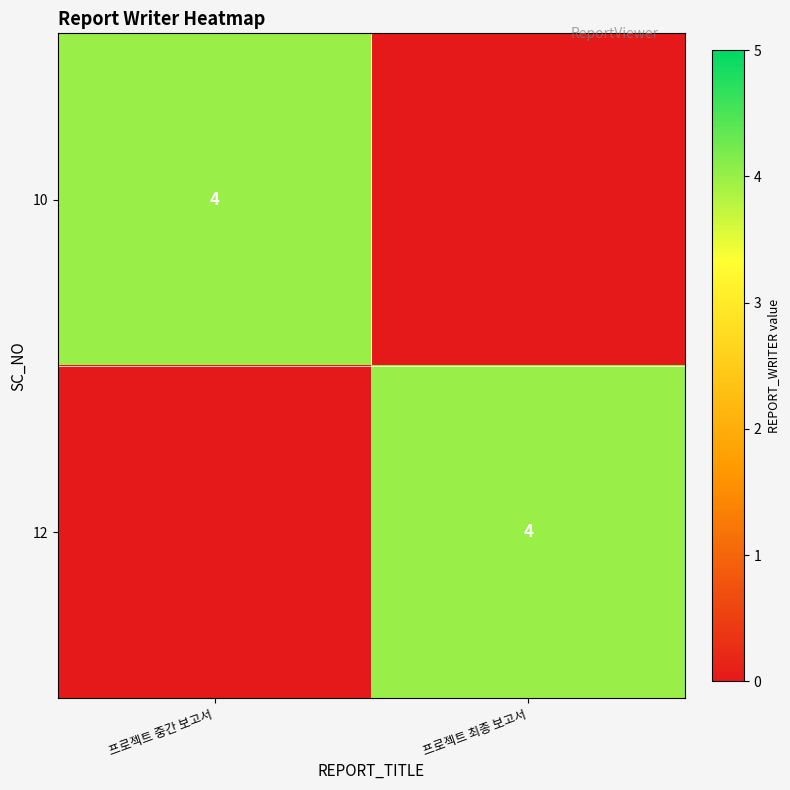

The value of 10 at 프로젝트 중간 보고서 is 2. True or false?

False